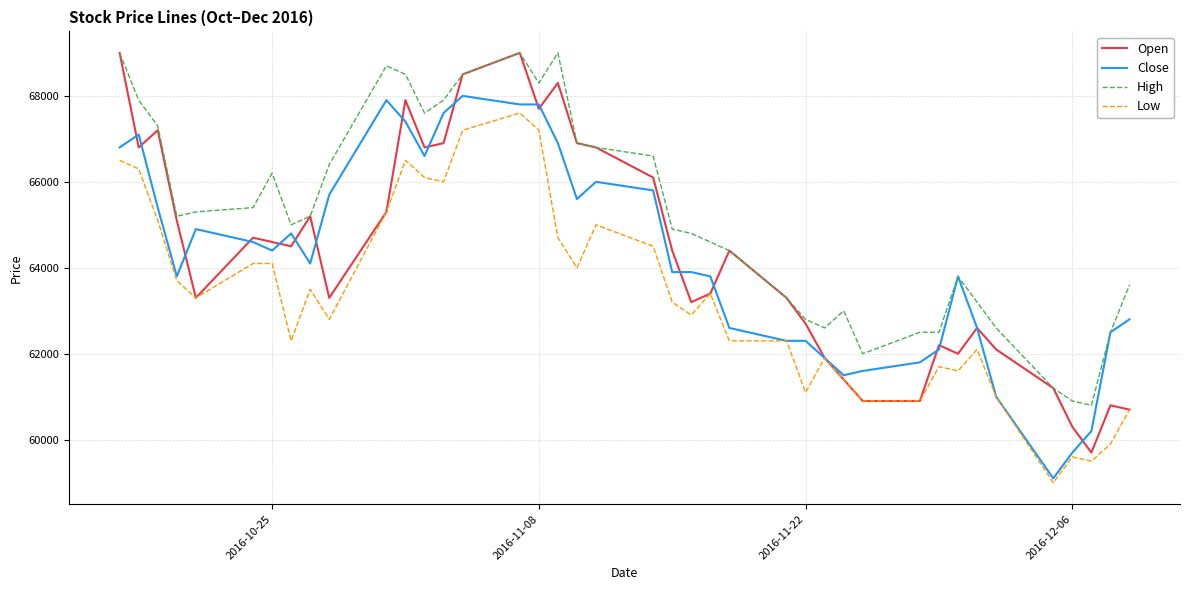

True or false: Low and High intersect in this chart.

False